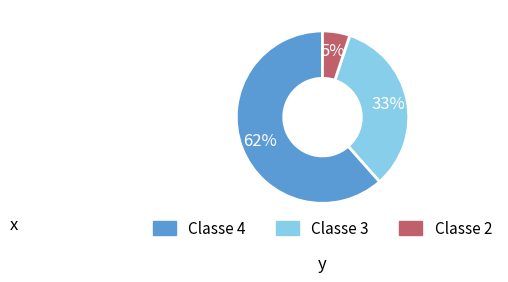

Count the number of slices in the pie.

3